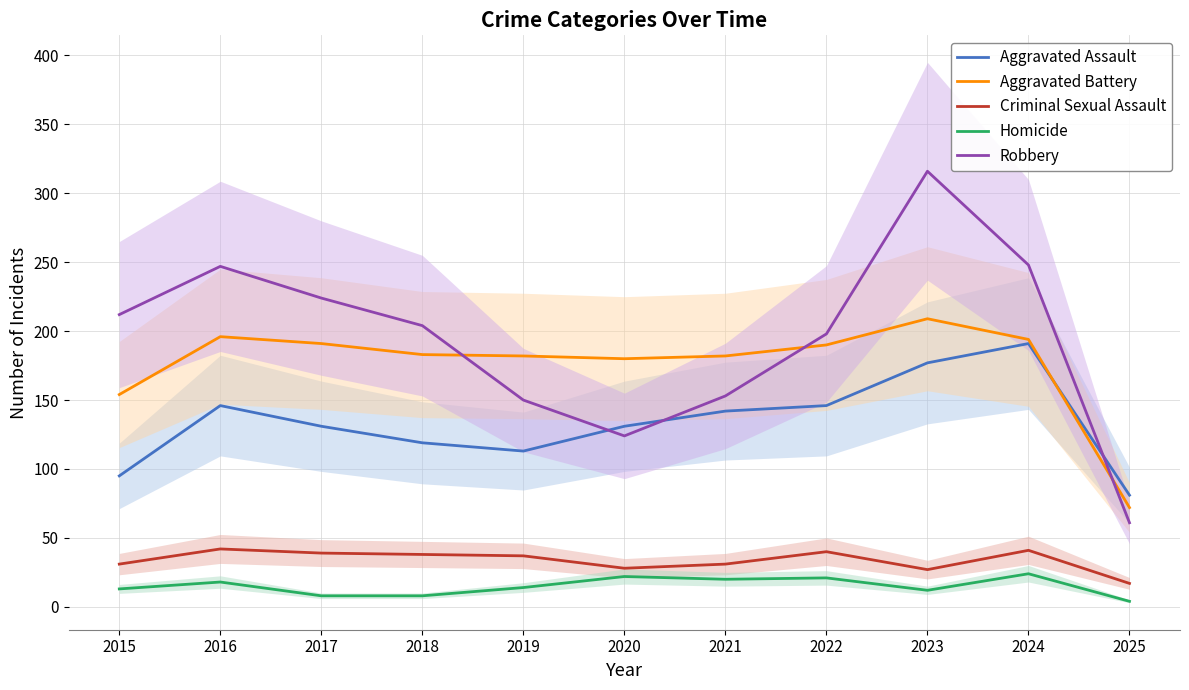

At which category does the chart reach its minimum across all series?

2025